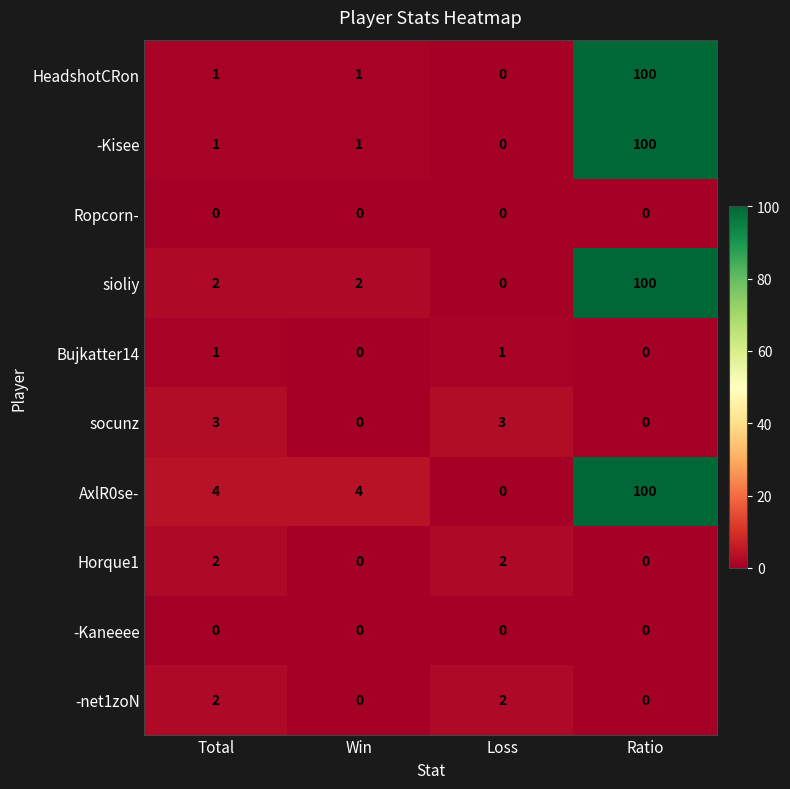

What is the total value across all series at Win?

8